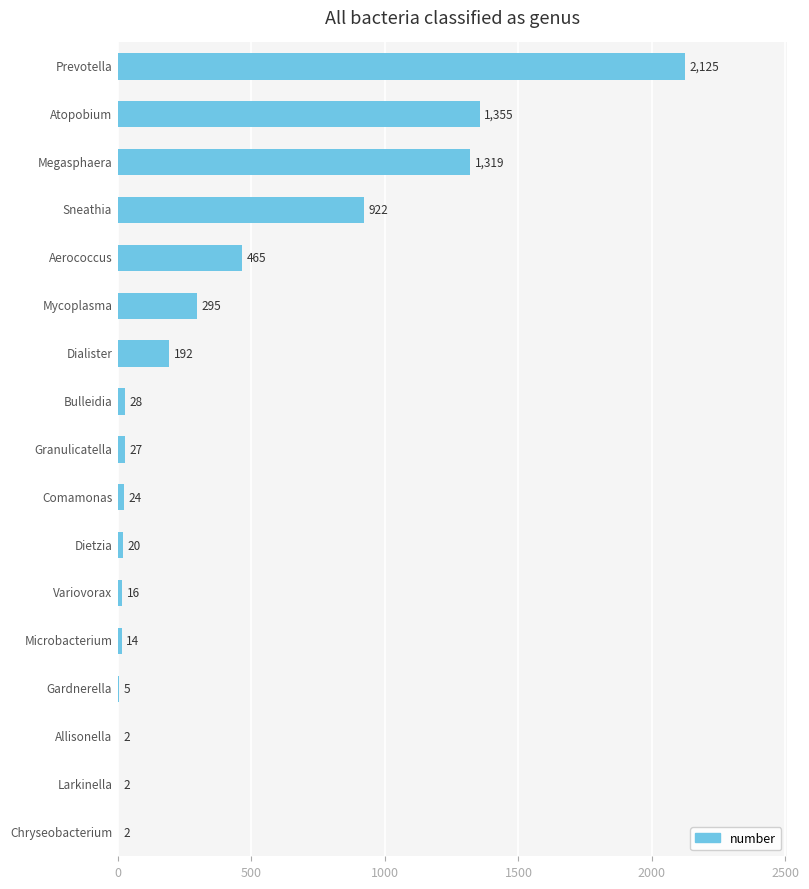

Are the bars grouped side by side (vs. stacked)?

No